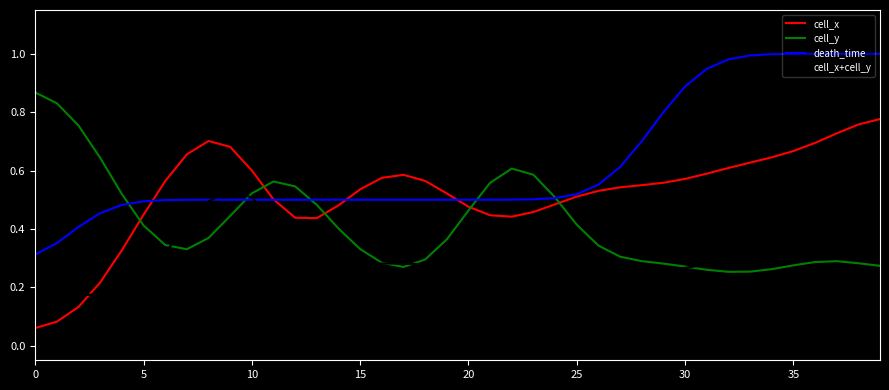

How many intersections are there between cell_y and cell_x?

5